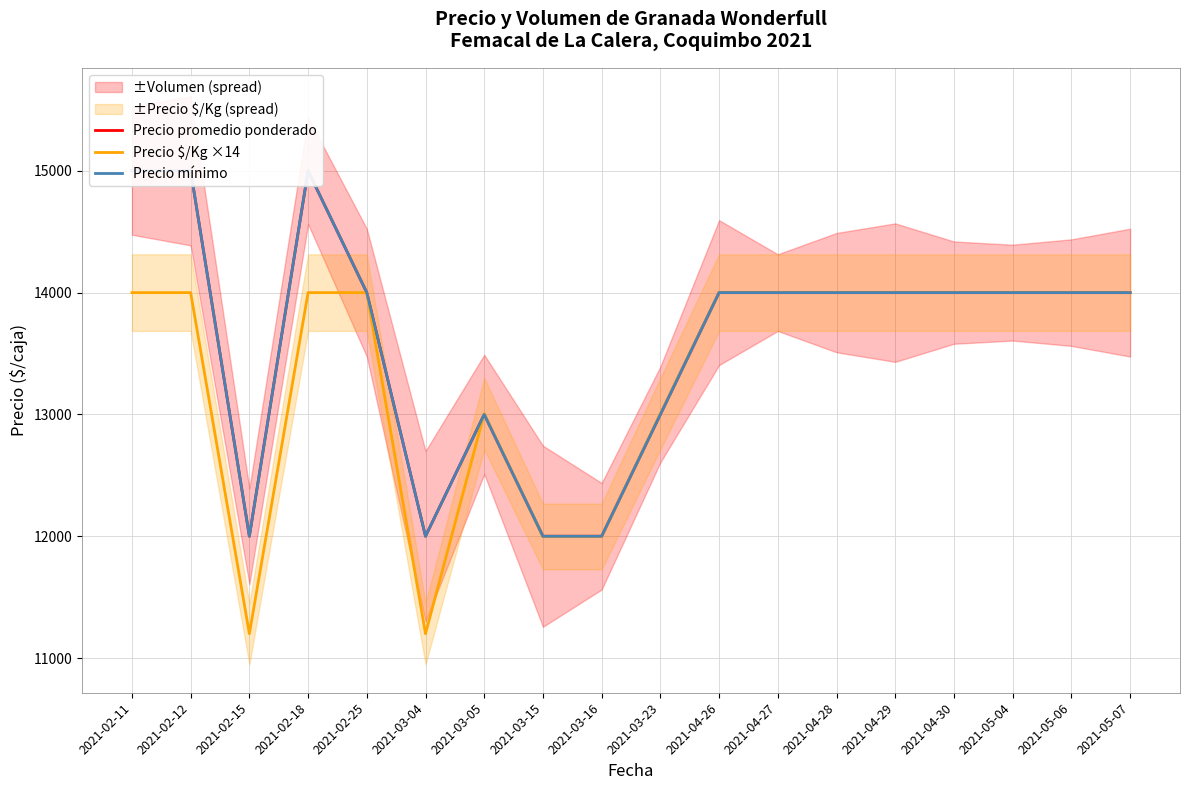

Is it true that Precio mínimo equals 14000 at 2021-05-06?

True